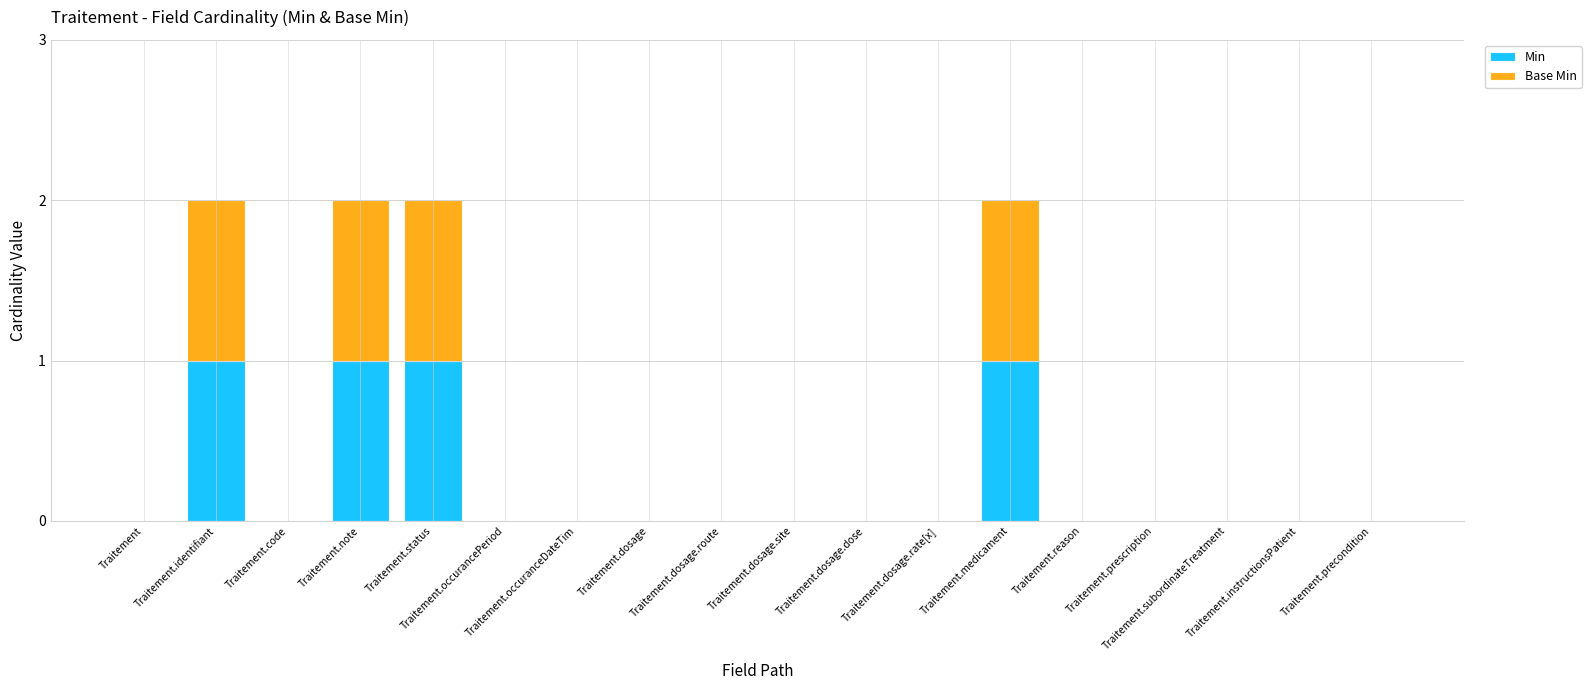

What are all the series names shown in the legend?

Min, Base Min